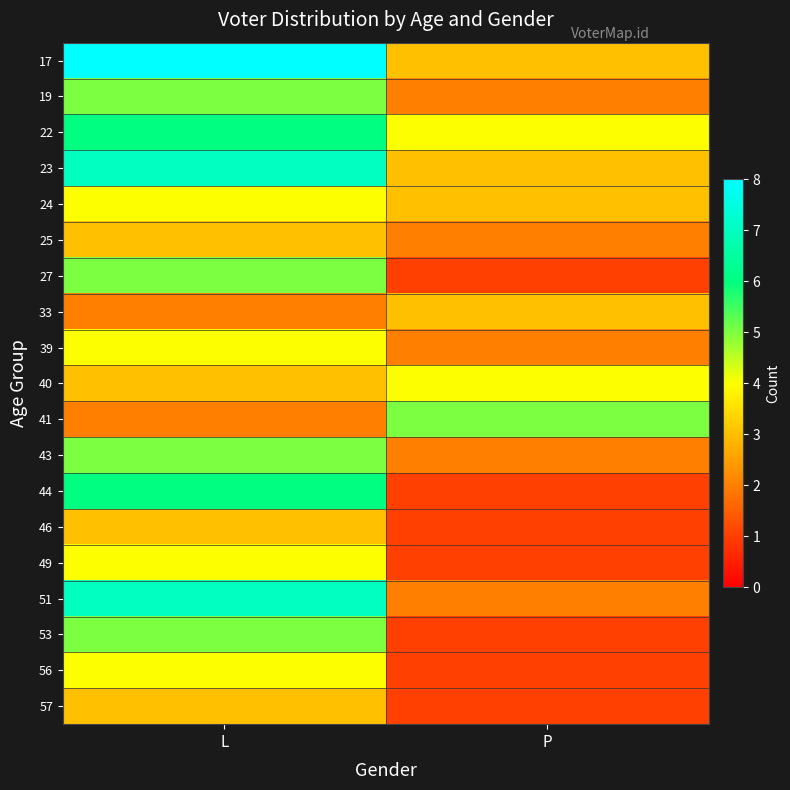

Reading left to right, what are all the values shown in this chart?

17: L=8	P=3
19: L=5	P=2
22: L=6	P=4
23: L=7	P=3
24: L=4	P=3
25: L=3	P=2
27: L=5	P=1
33: L=2	P=3
39: L=4	P=2
40: L=3	P=4
41: L=2	P=5
43: L=5	P=2
44: L=6	P=1
46: L=3	P=1
49: L=4	P=1
51: L=7	P=2
53: L=5	P=1
56: L=4	P=1
57: L=3	P=1